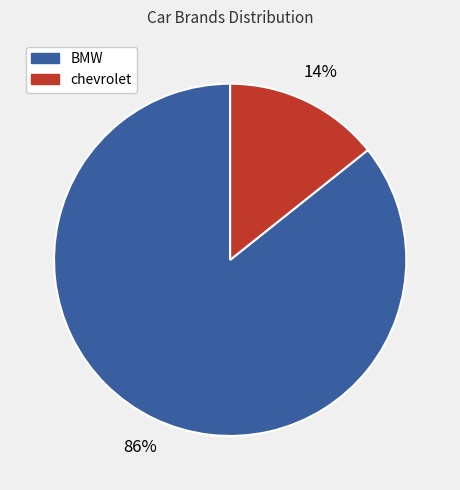

Does any single category account for the majority?

Yes